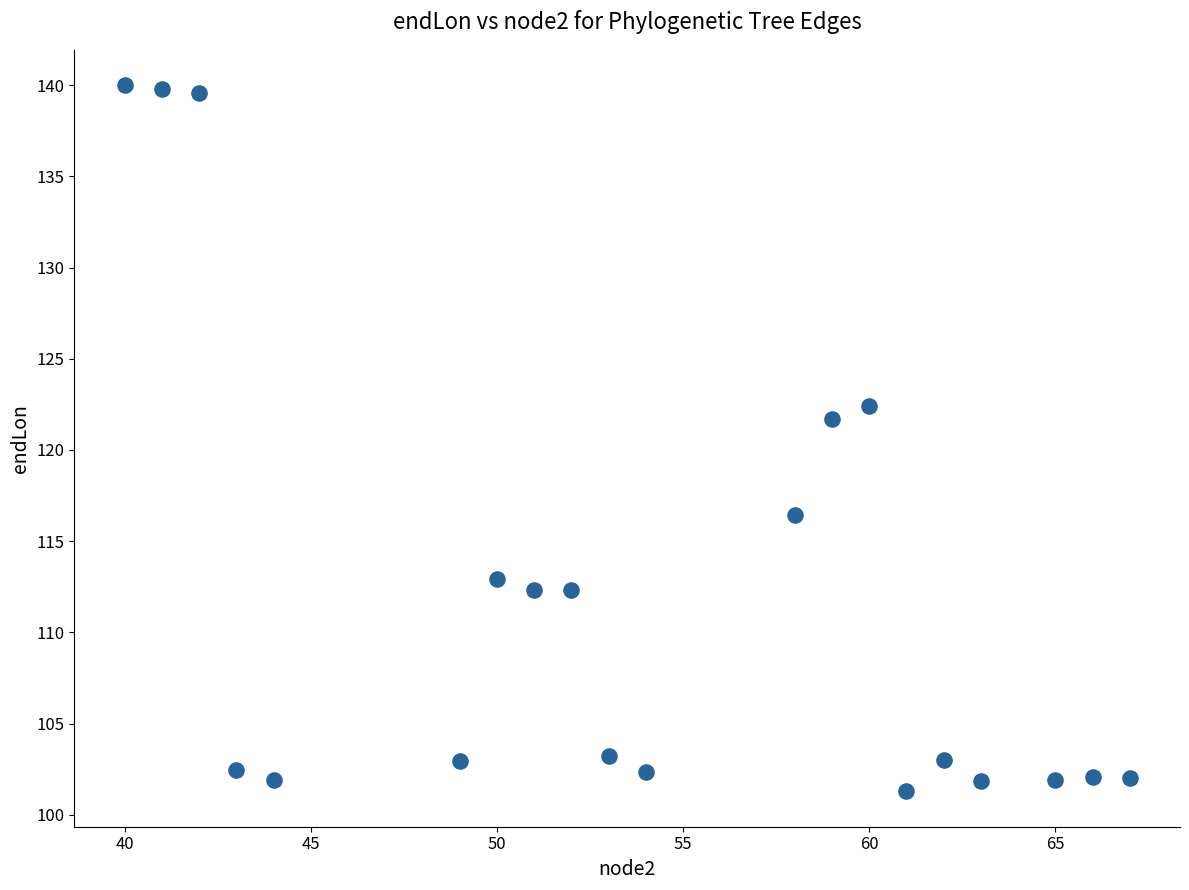

What is the range of Y values (max minus min)?

38.7